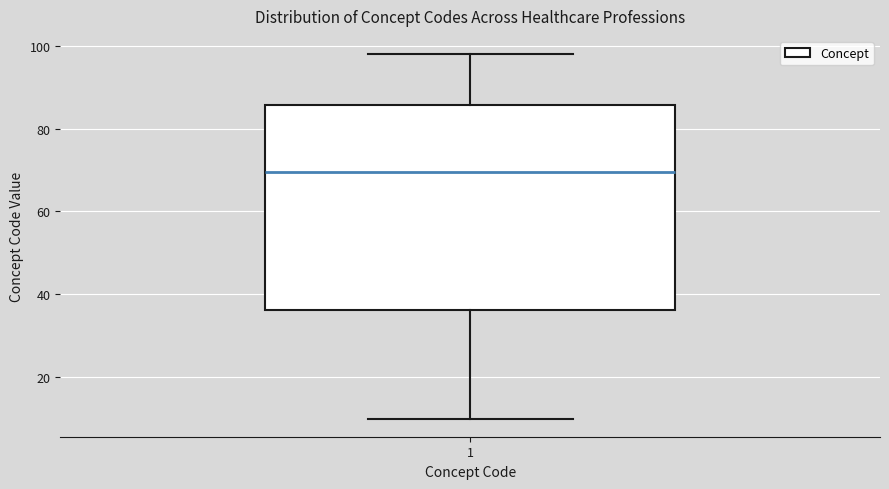

Where does the median line of the box at x = 1 sit on the y-axis? The values are not printed on the chart, so give them approximately, as read against the axis.

70